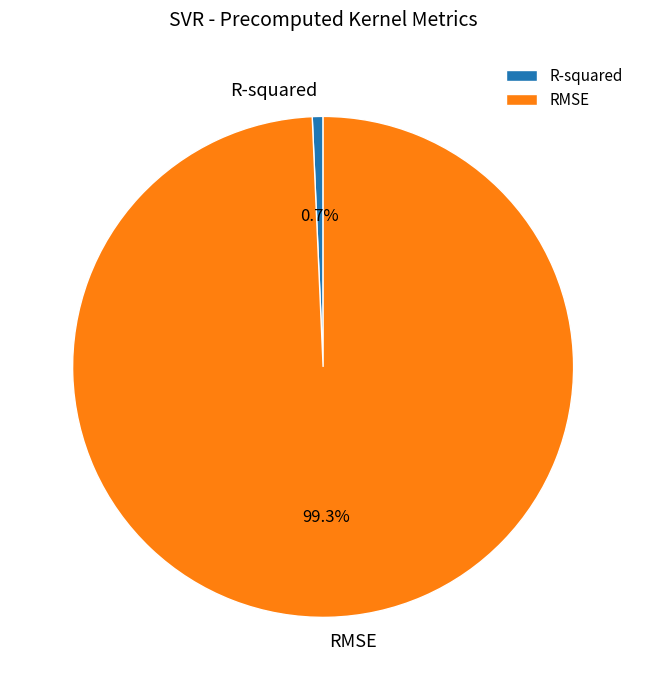

What percentage do R-squared and RMSE together represent?

100.0%